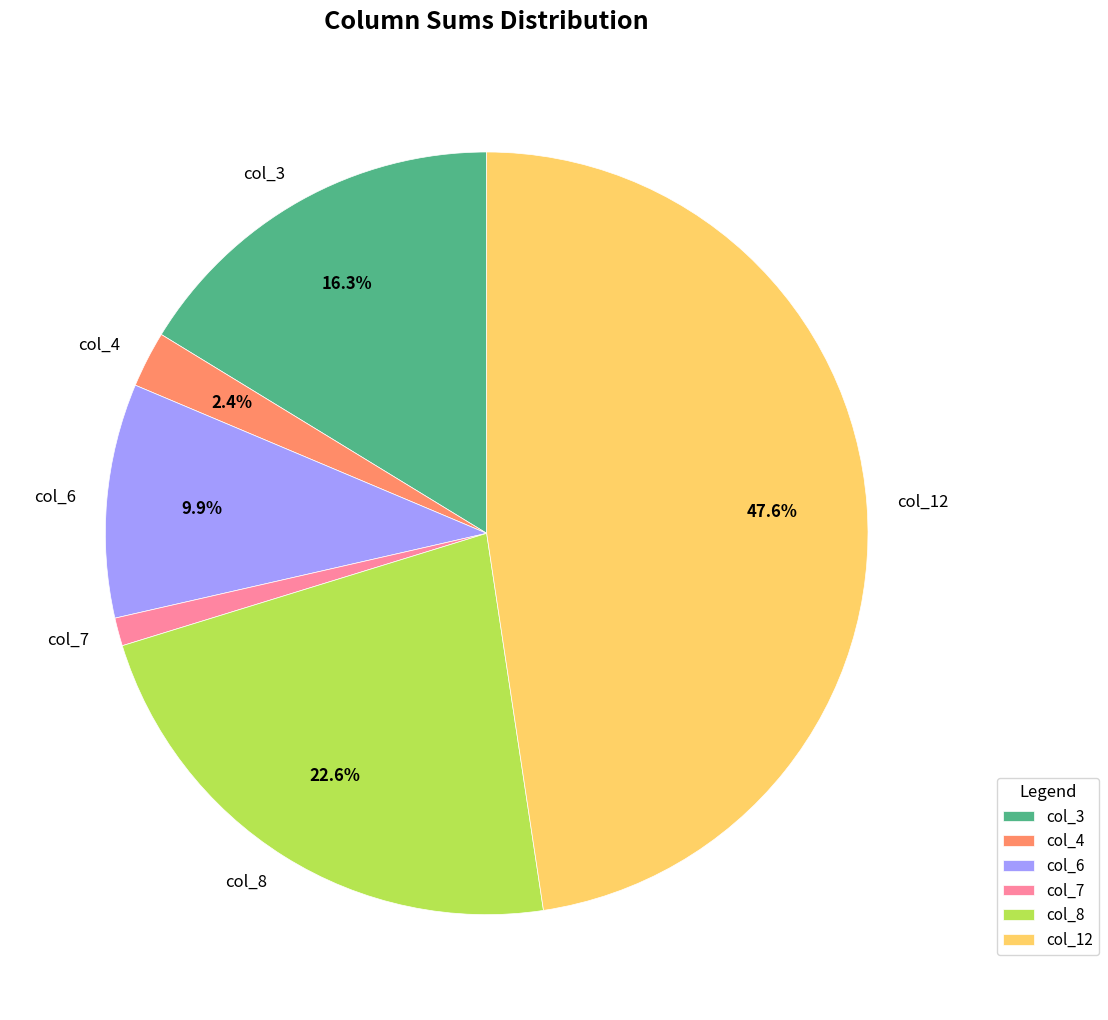

To the nearest percent, what is the difference between the largest and smallest slice percentages?

46%